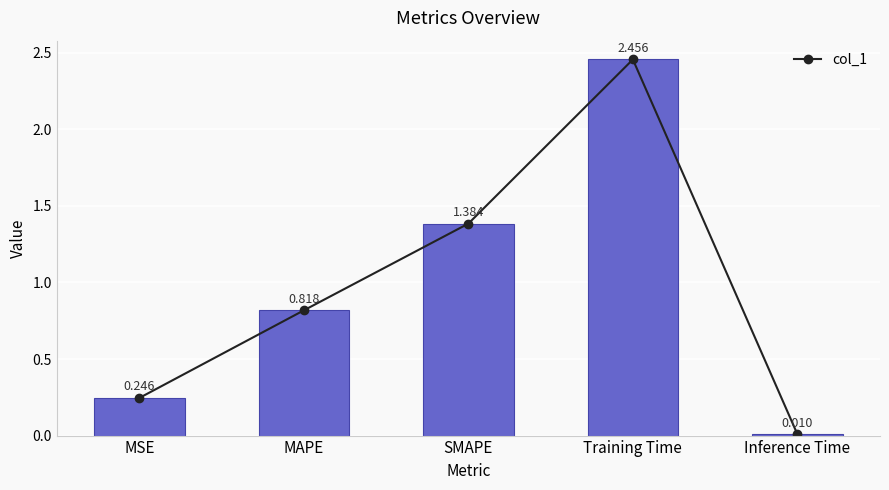

What is the average value?

1.0